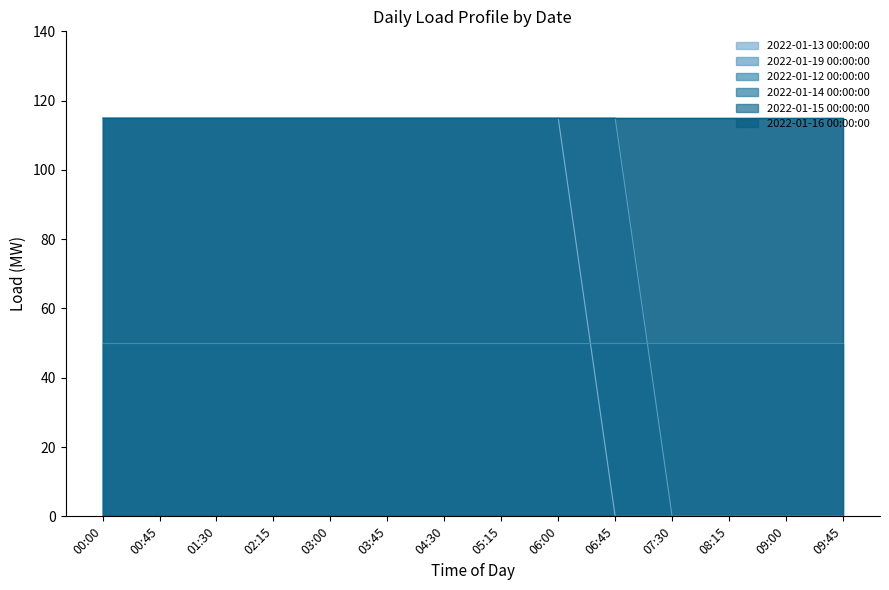

Reading right to left, what are all the values shown in this chart?

2022-01-13 00:00:00: 09:45=0	09:00=0	08:15=0	07:30=0	06:45=0	06:00=115	05:15=115	04:30=115	03:45=115	03:00=115	02:15=115	01:30=115	00:45=115	00:00=115
2022-01-19 00:00:00: 09:45=0	09:00=0	08:15=0	07:30=0	06:45=115	06:00=115	05:15=115	04:30=115	03:45=115	03:00=115	02:15=115	01:30=115	00:45=115	00:00=115
2022-01-12 00:00:00: 09:45=50	09:00=50	08:15=50	07:30=50	06:45=50	06:00=50	05:15=50	04:30=50	03:45=50	03:00=50	02:15=50	01:30=50	00:45=50	00:00=50
2022-01-14 00:00:00: 09:45=115	09:00=115	08:15=115	07:30=115	06:45=115	06:00=115	05:15=115	04:30=115	03:45=115	03:00=115	02:15=115	01:30=115	00:45=115	00:00=115
2022-01-15 00:00:00: 09:45=0	09:00=0	08:15=0	07:30=0	06:45=0	06:00=0	05:15=0	04:30=0	03:45=0	03:00=0	02:15=0	01:30=0	00:45=0	00:00=0
2022-01-16 00:00:00: 09:45=115	09:00=115	08:15=115	07:30=115	06:45=115	06:00=115	05:15=115	04:30=115	03:45=115	03:00=115	02:15=115	01:30=115	00:45=115	00:00=115